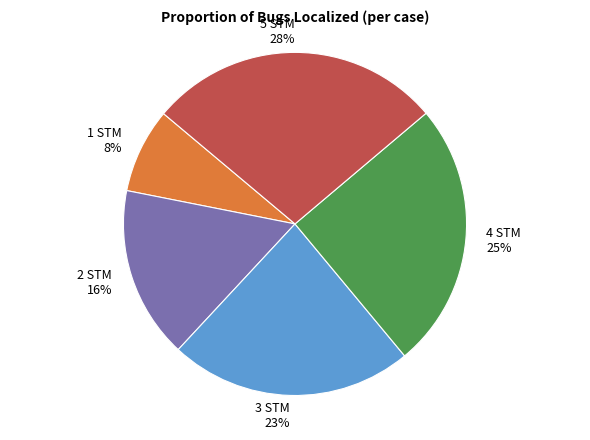

How many slices are in this pie chart?

5